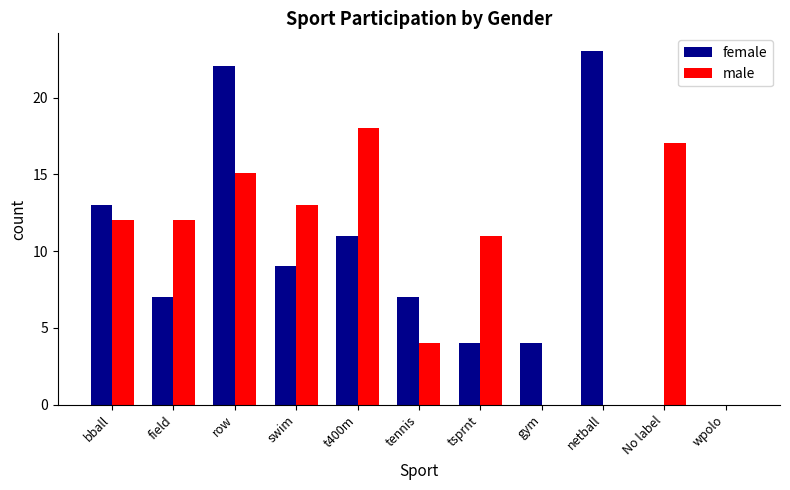

What is the maximum value shown in the chart?

23.0